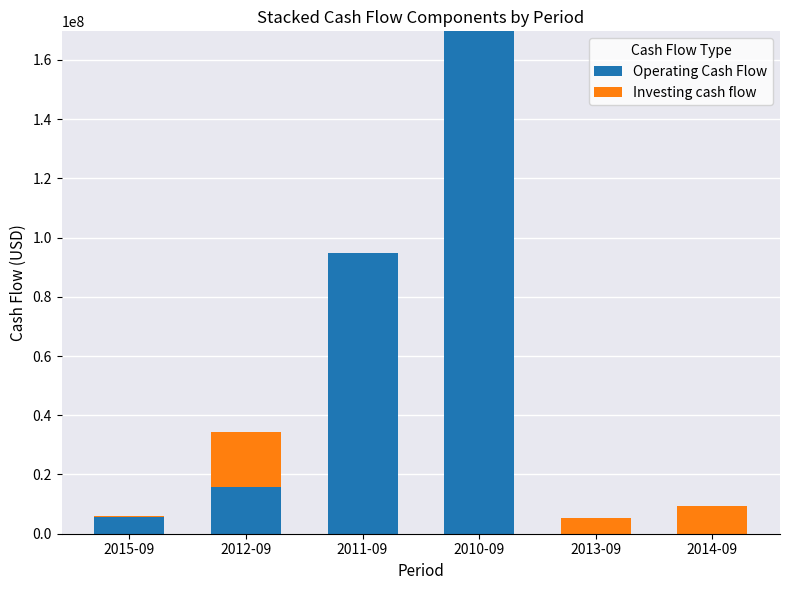

Are the bars horizontal?

No